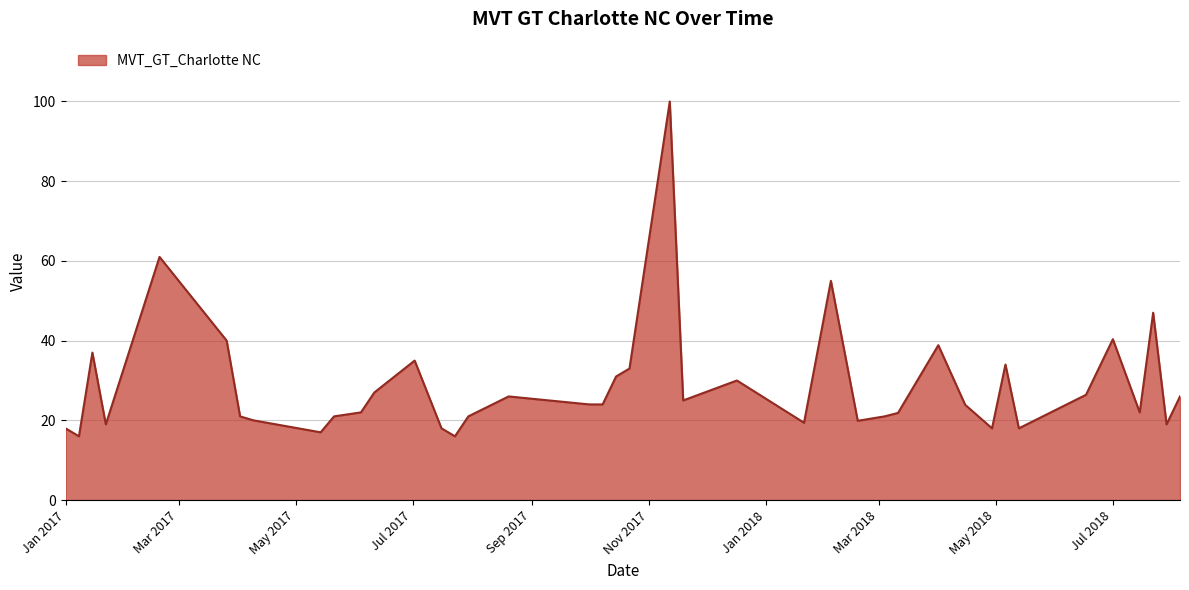

What is the difference between the maximum and minimum values?

84.0